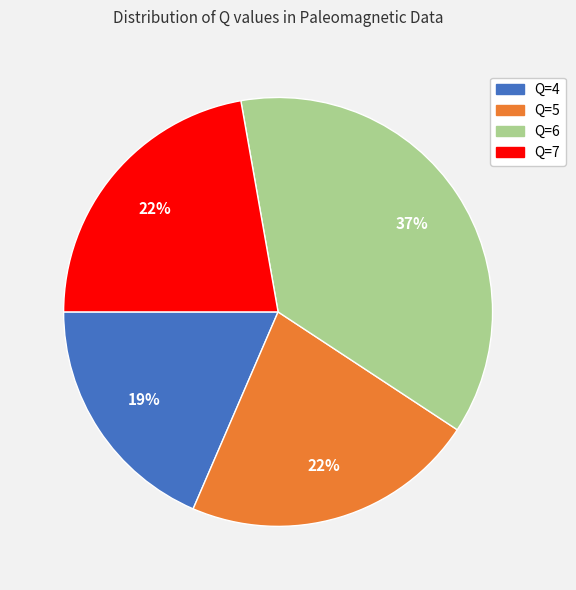

How many slices are in this pie chart?

4